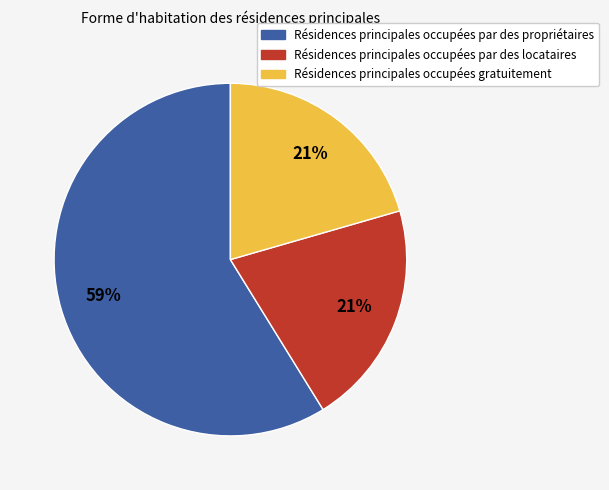

Does any single category account for the majority?

Yes